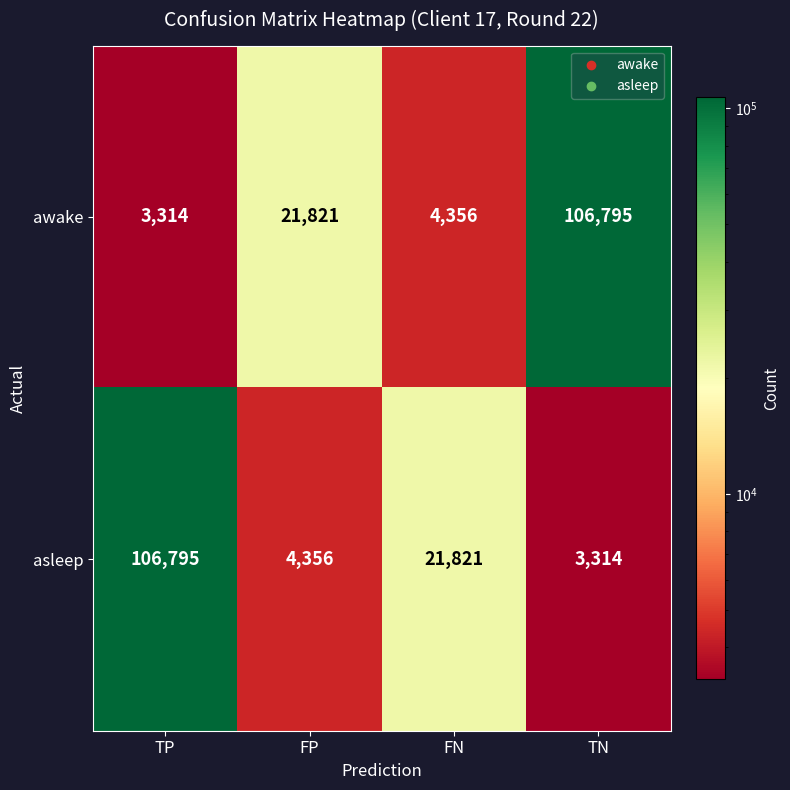

What is the total value across all series at FN?

26177